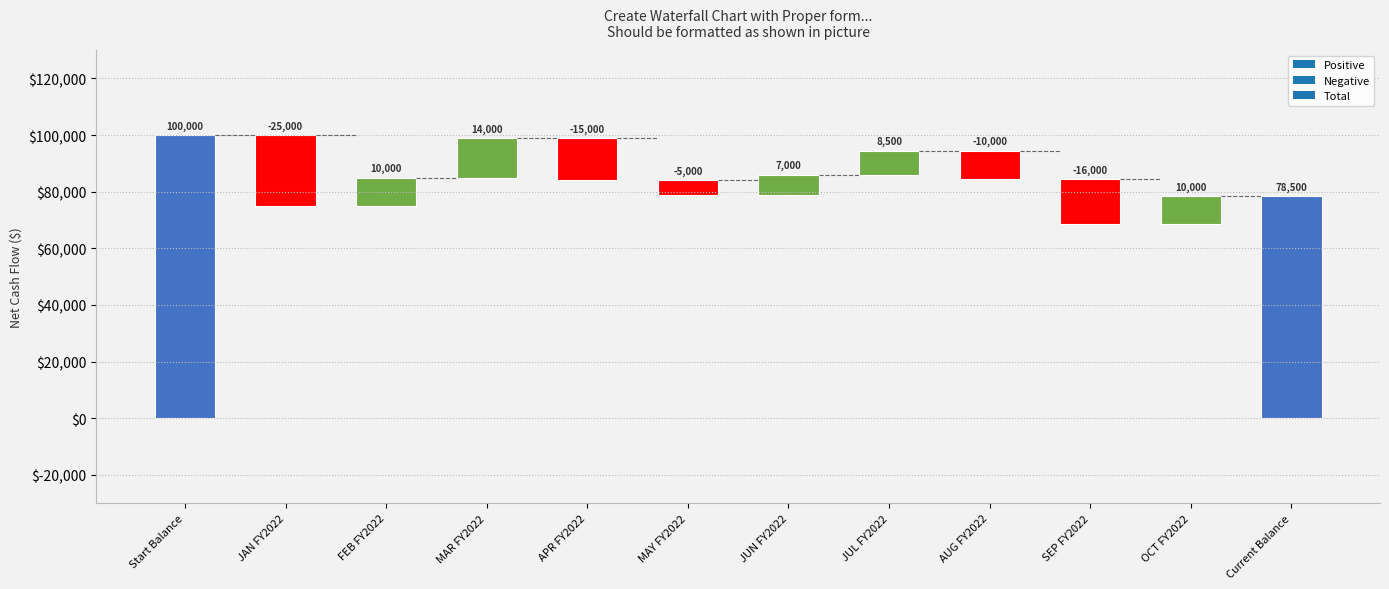

What is the label of the 9th bar from the left?

AUG FY2022